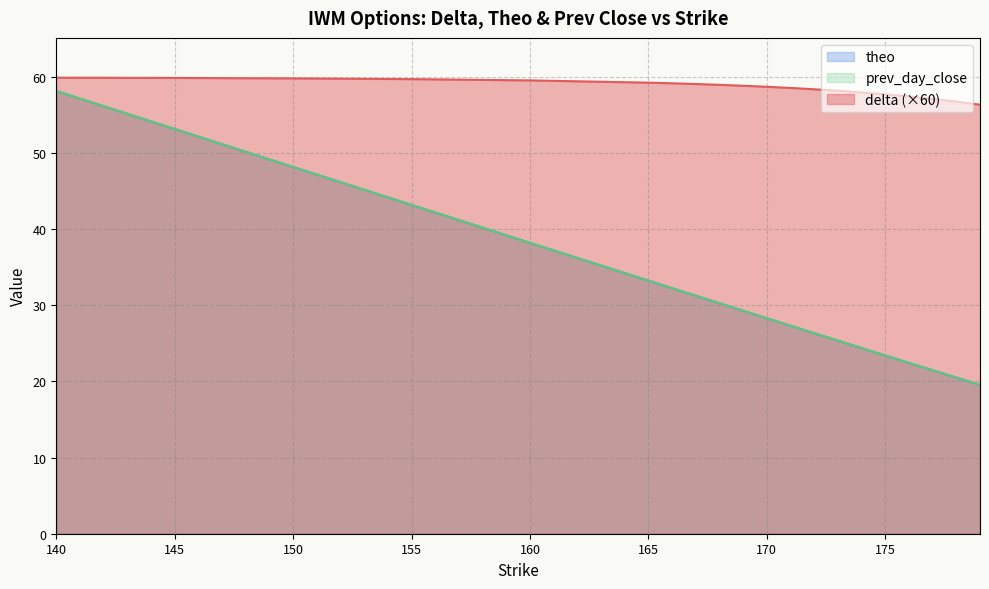

True or false: theo has more than 2 interior local peaks.

False